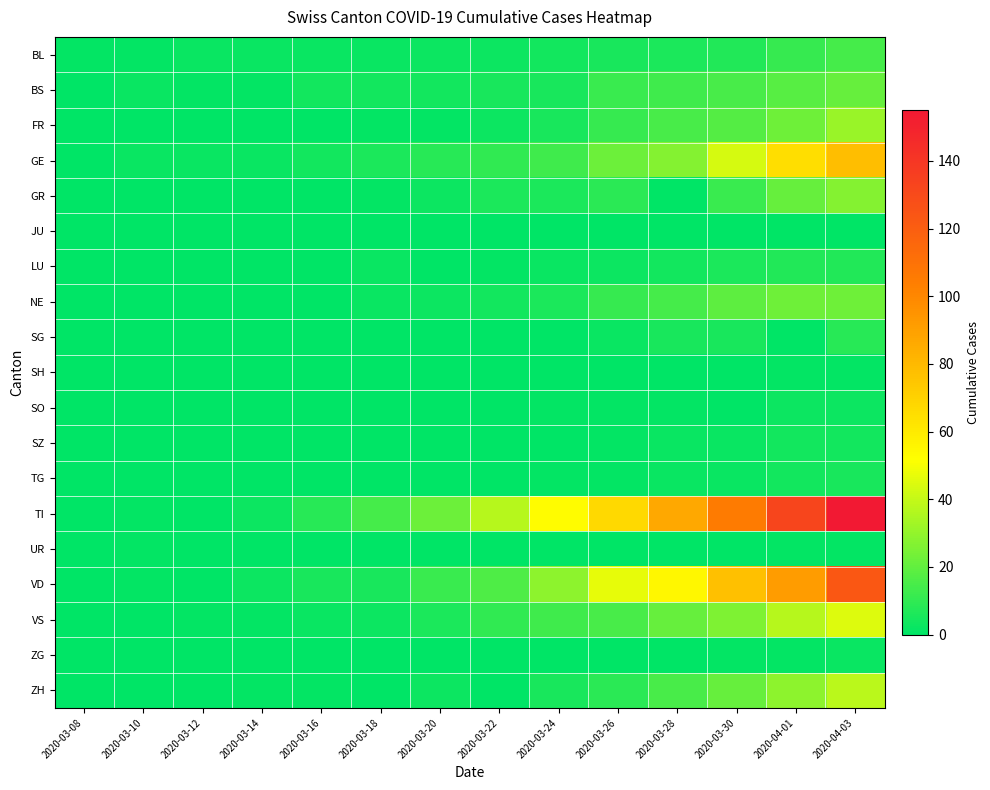

Between 2020-03-18 and 2020-03-12, which is larger?

2020-03-18